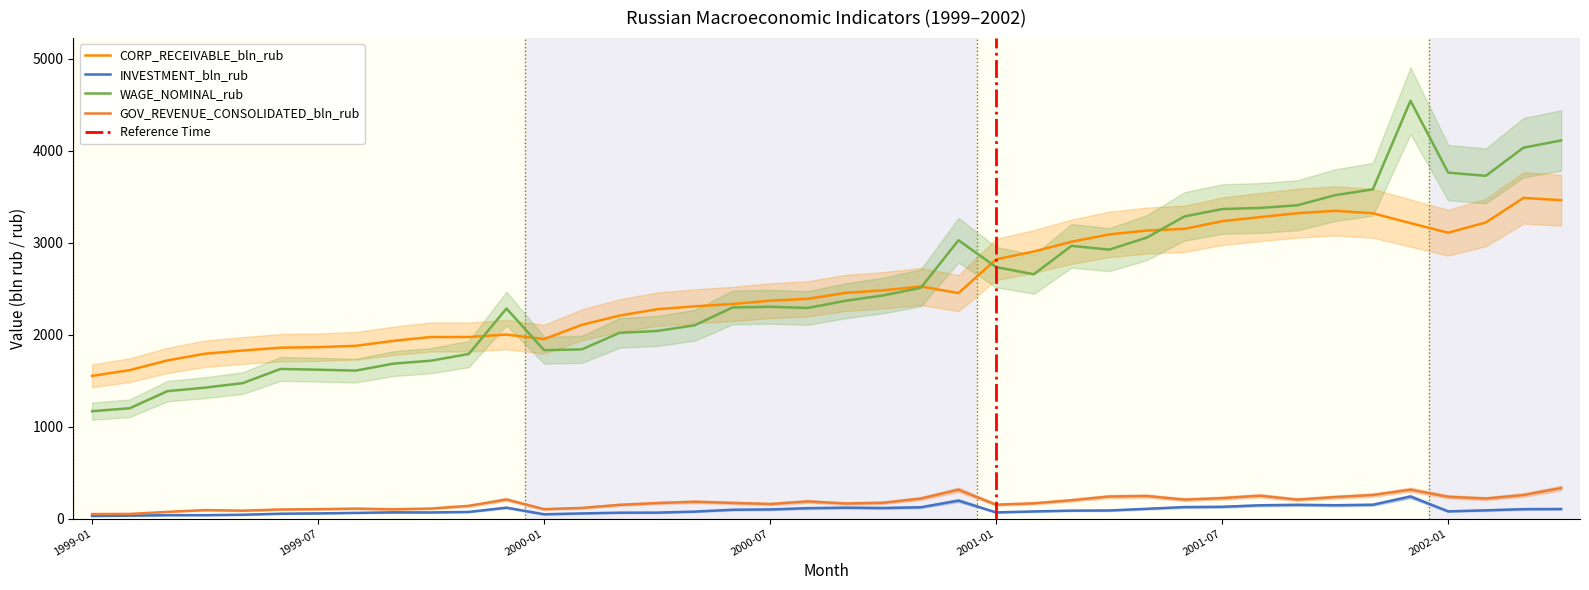

True or false: INVESTMENT_bln_rub has a value of 66.7 at 2001-01.

True